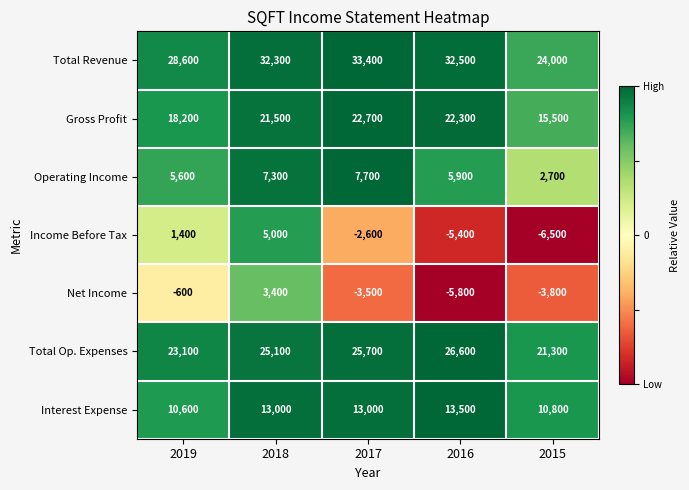

Which series changed the most between 2018 and 2015?

Income Before Tax